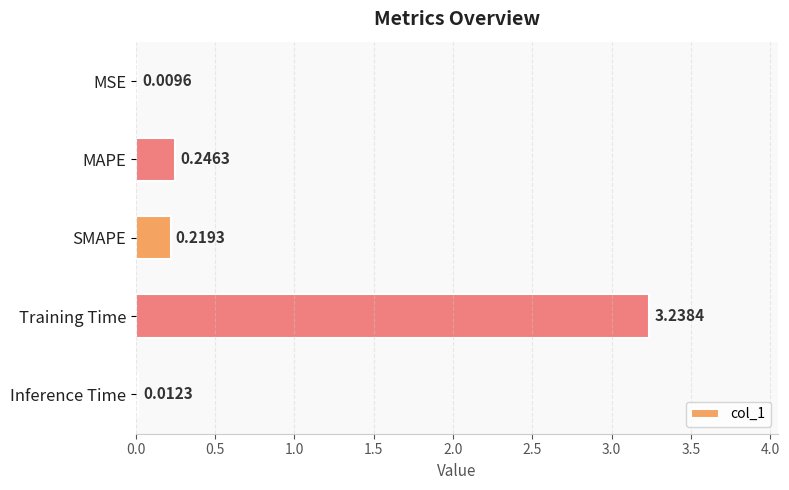

Which label corresponds to the largest value in the chart?

Training Time